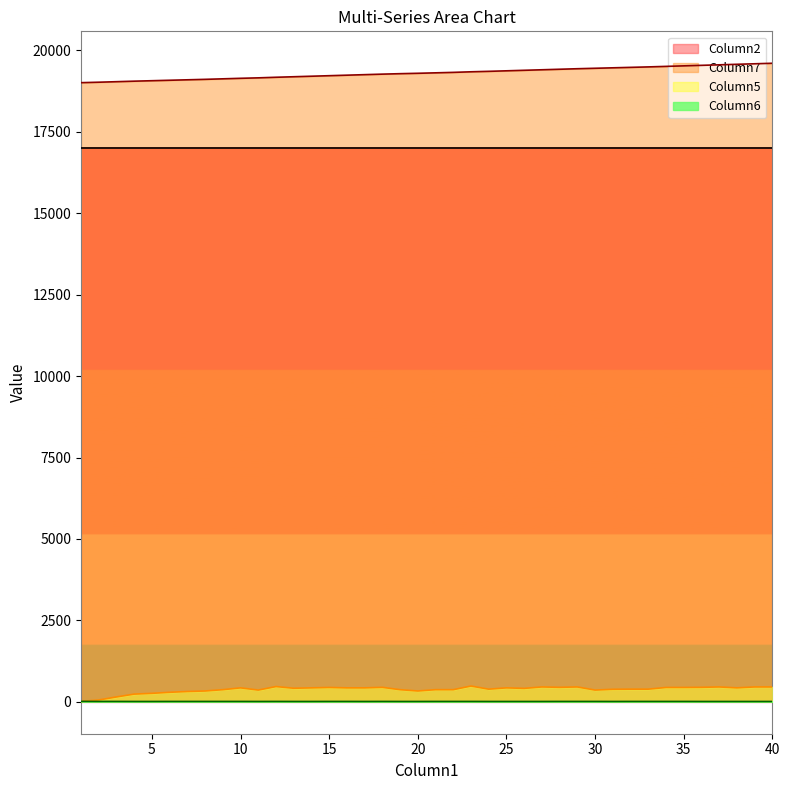

Is it true that Column7 equals 19224 at 15?

True